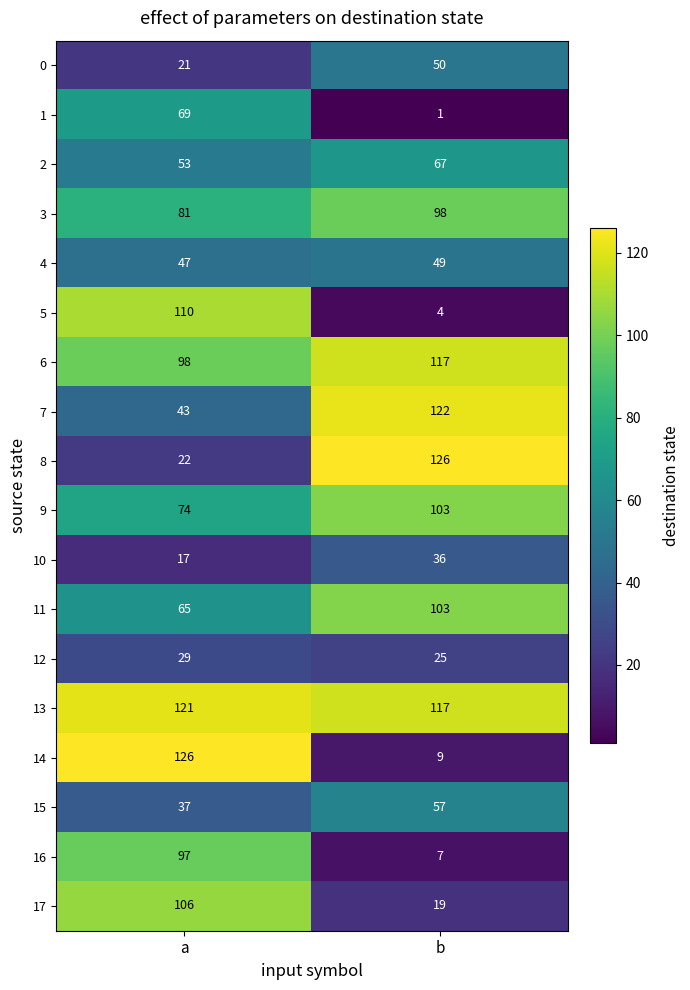

Which series has the largest range (max minus min)?

14